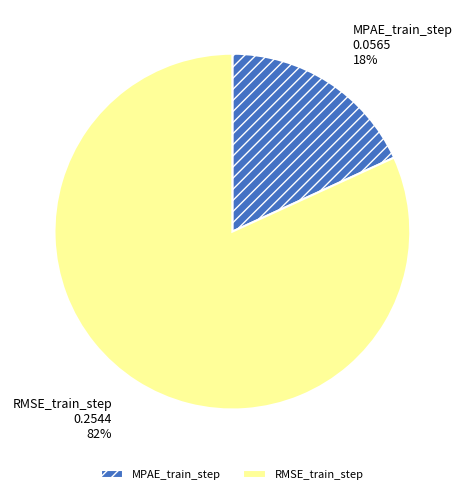

Is it true that RMSE_train_step is 82% of the pie?

True